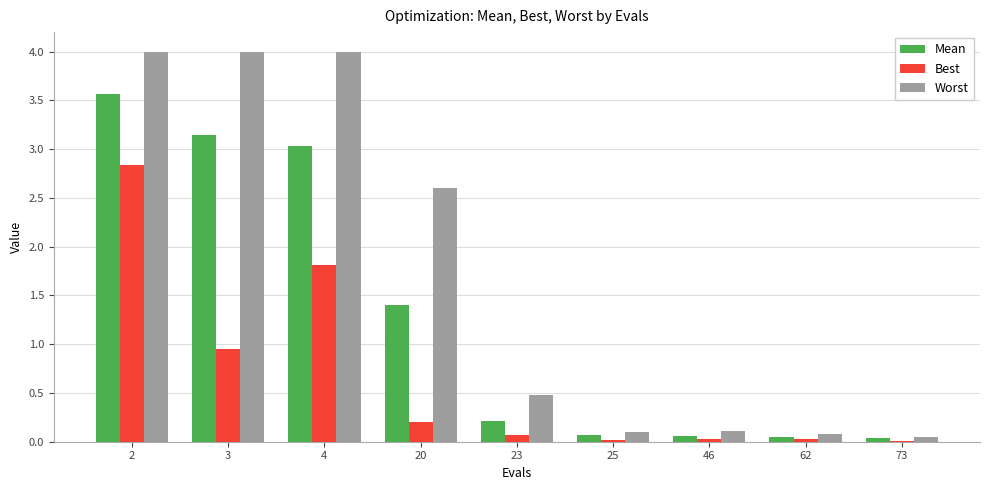

What is the maximum value for Mean?

3.6